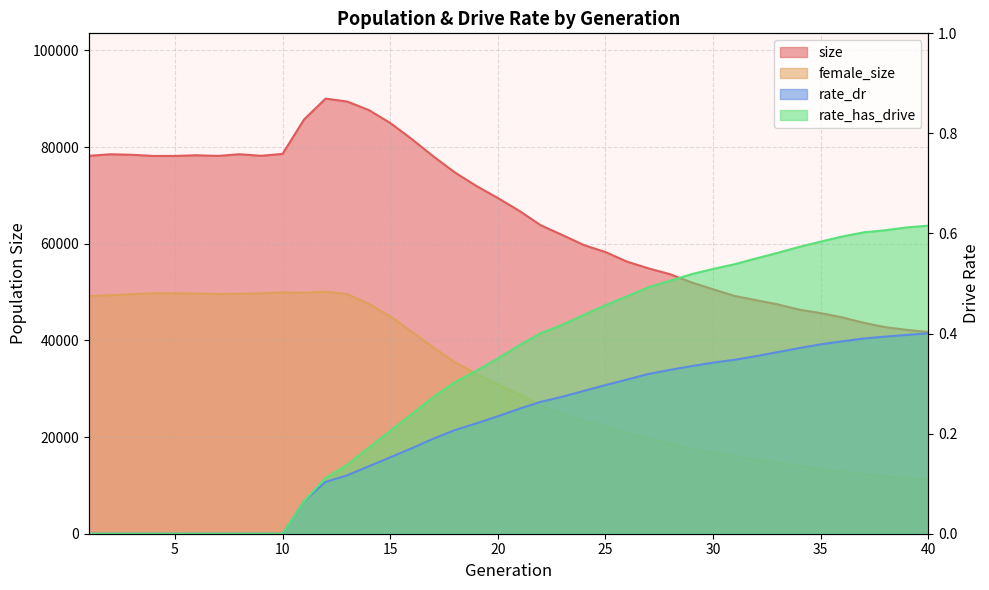

How many data points in rate_has_drive are above 0?

30